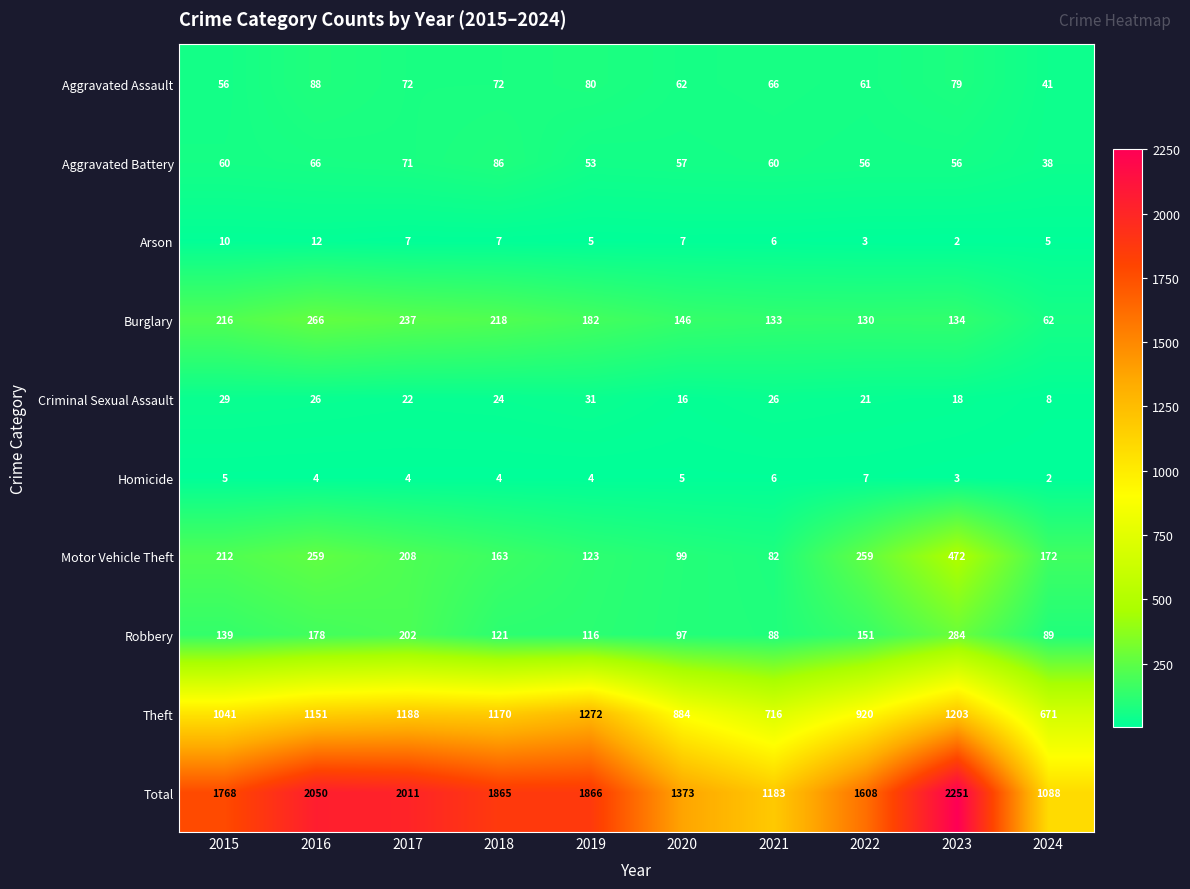

What is the difference between the highest and lowest values at 2019?

1862